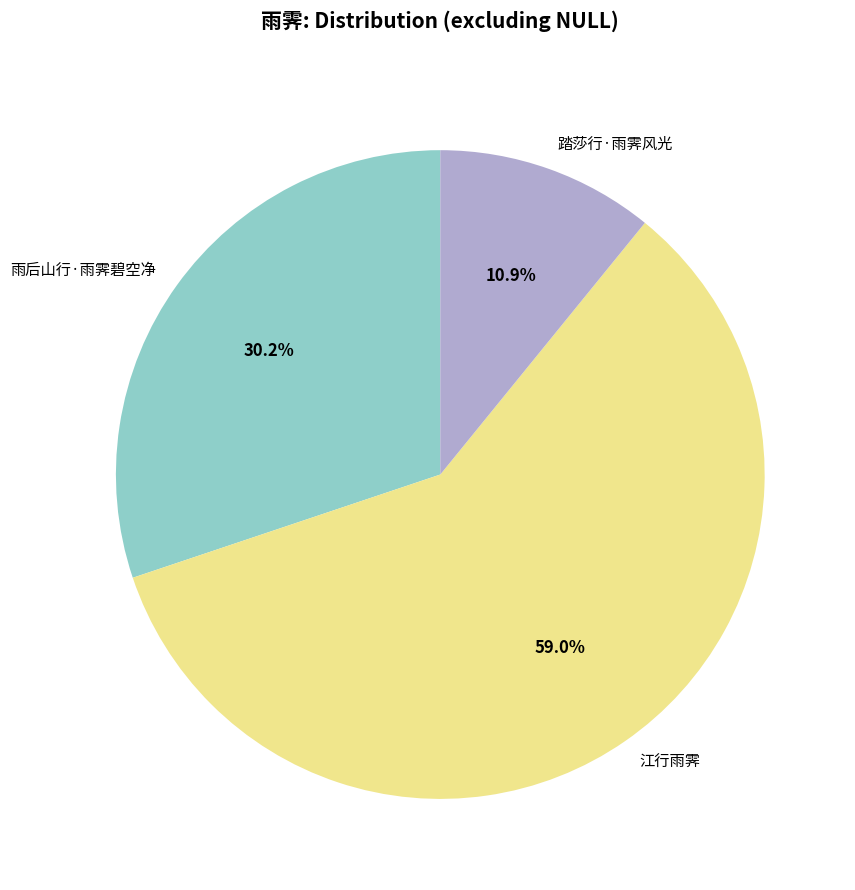

How many slices are in this pie chart?

3